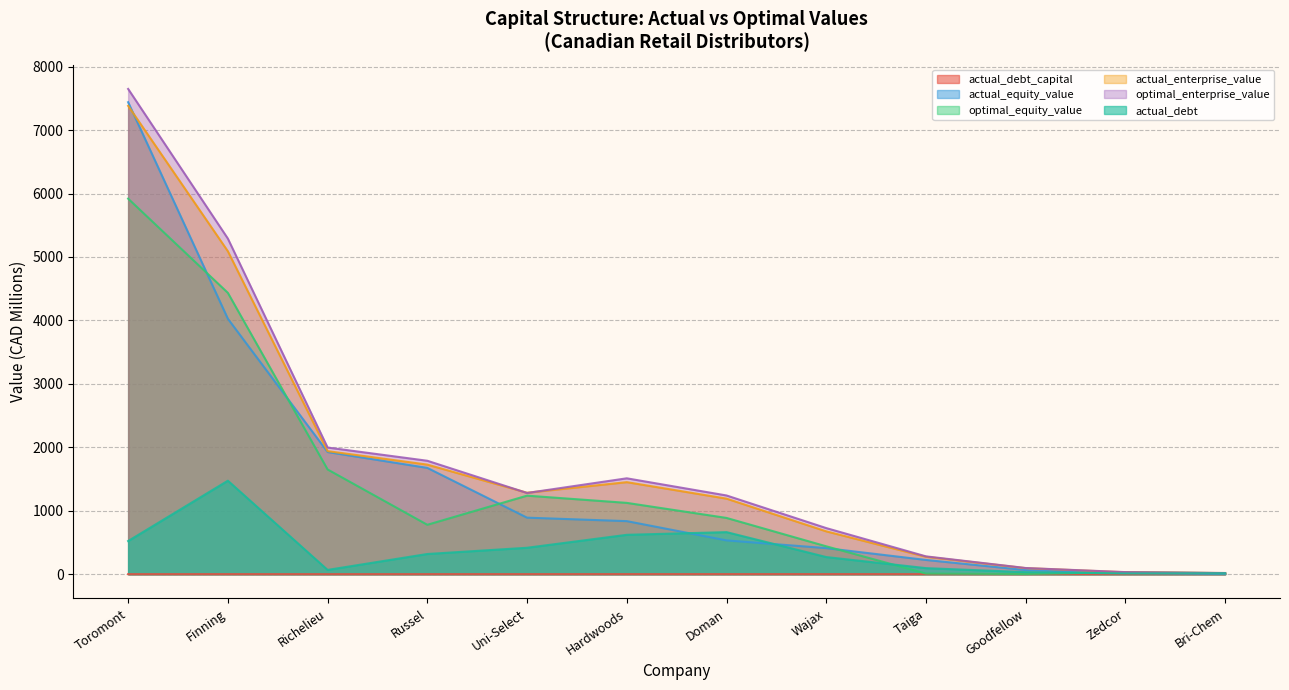

What are all the series names shown in the legend?

actual_debt_capital, actual_equity_value, optimal_equity_value, actual_enterprise_value, optimal_enterprise_value, actual_debt